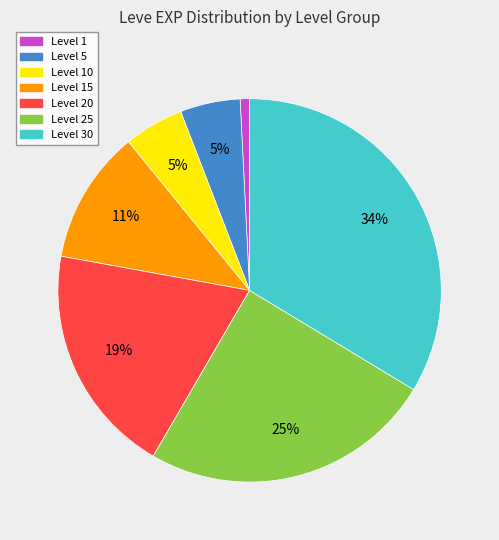

To the nearest percent, what percentage of the pie is Level 5?

5%